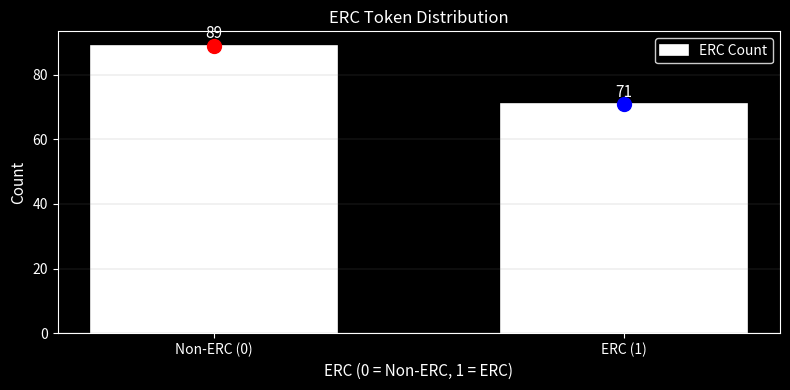

Reading left to right, transcribe all the data shown in this chart.

89	71